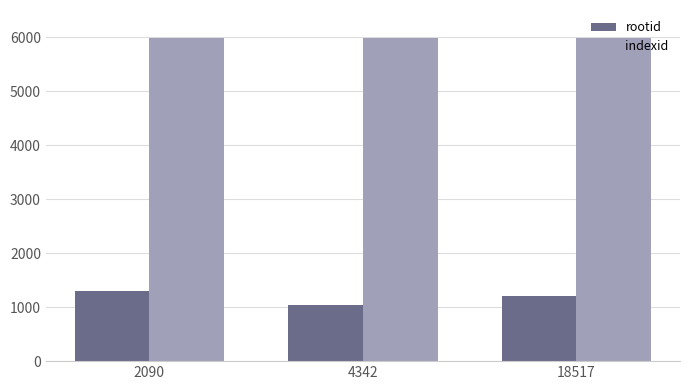

What is the value of the indexid bar at the 1st from the left?

5977